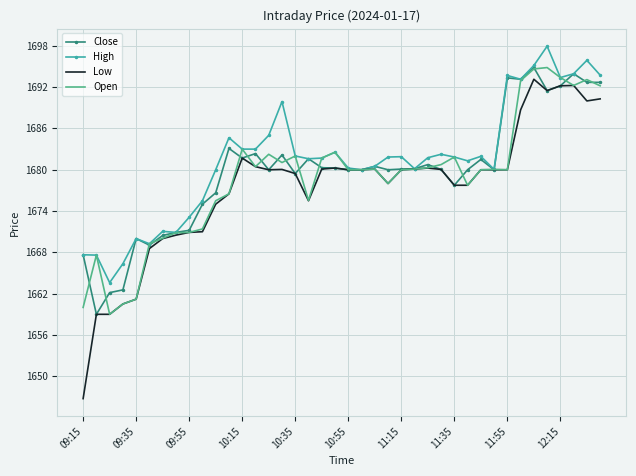

What is the minimum value shown in the chart?

1646.8